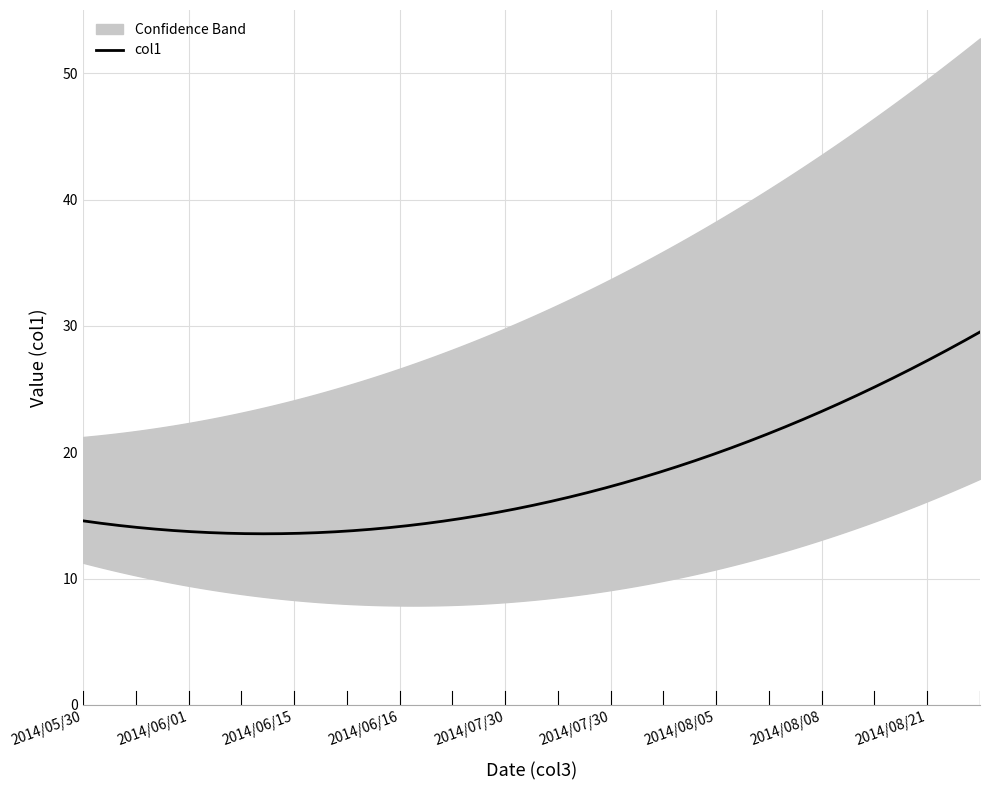

What is the label of the 11th point from the right?

2014/07/25